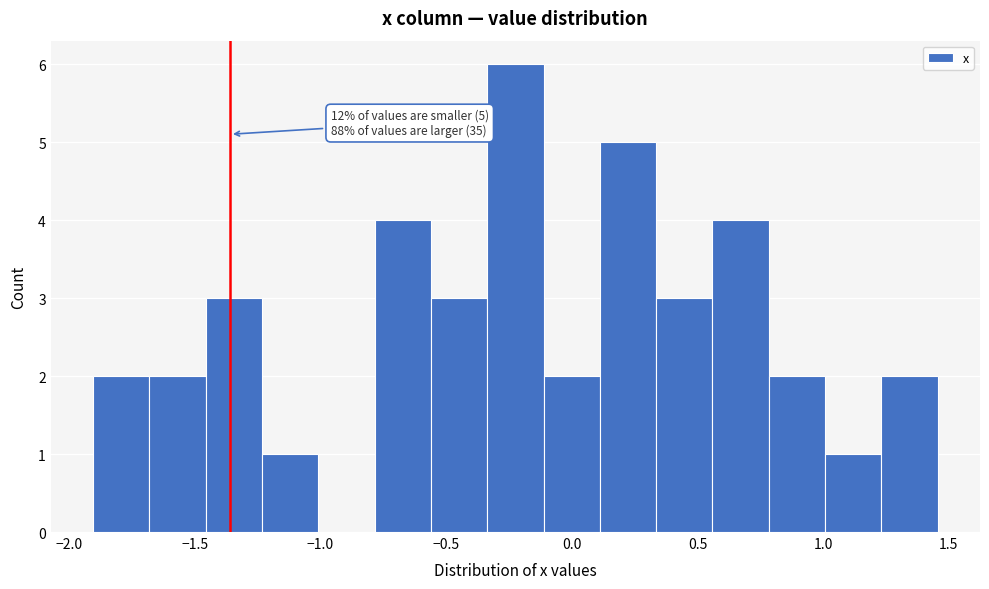

Over which range of the x-axis is the bar tallest?

-0.35 to -0.10